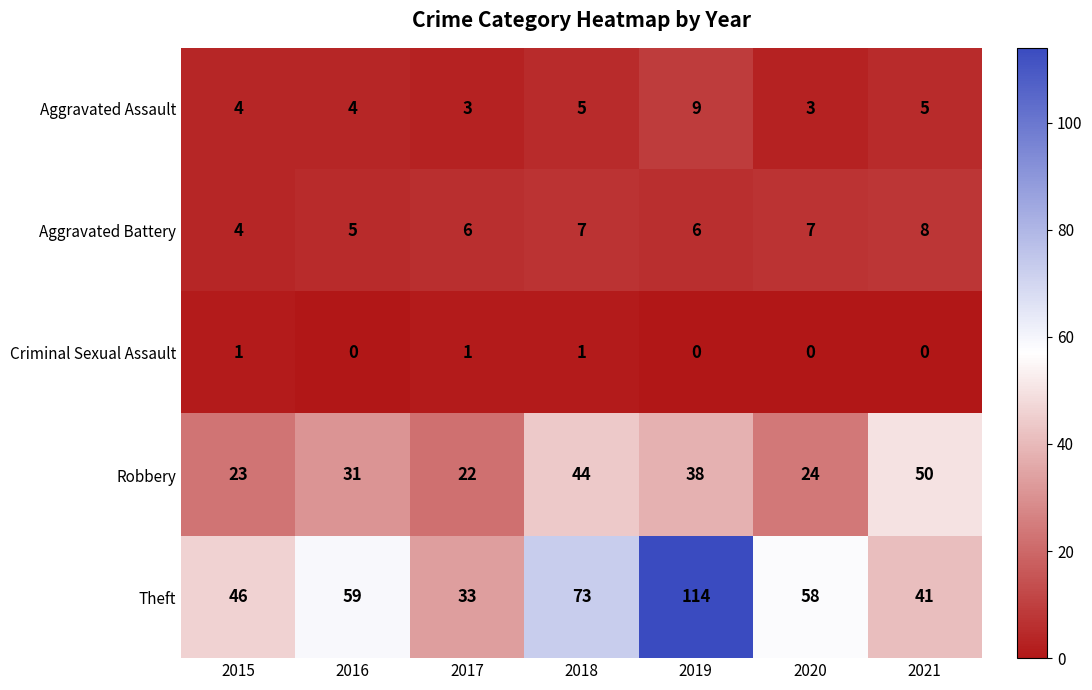

What is the maximum value shown in the chart?

114